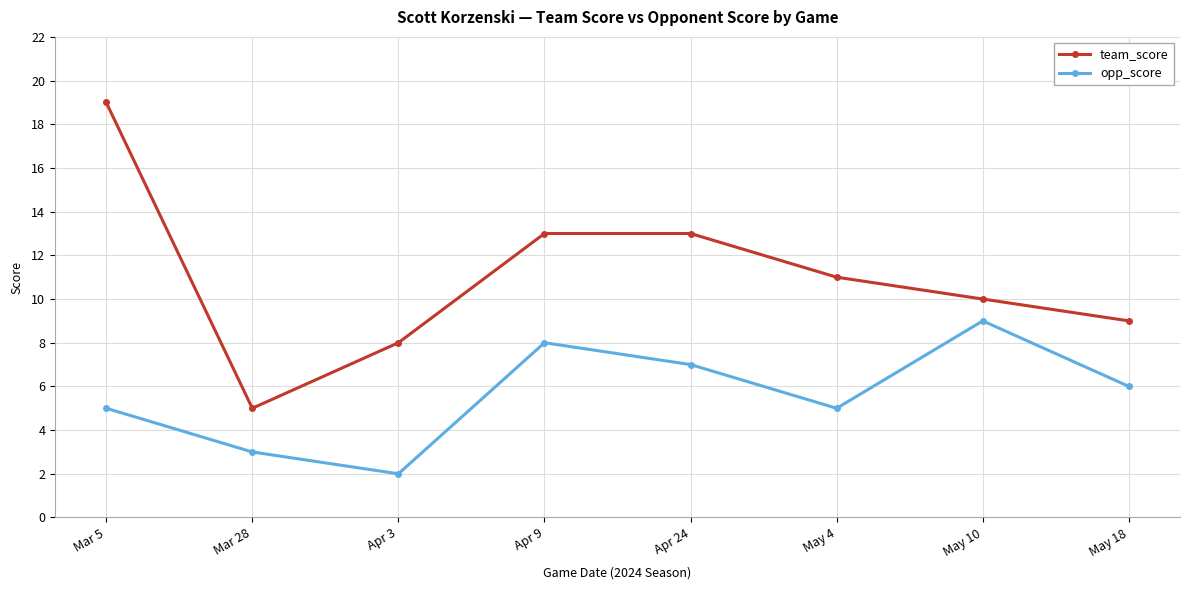

What is the label of the 6th point from the right?

Apr 3